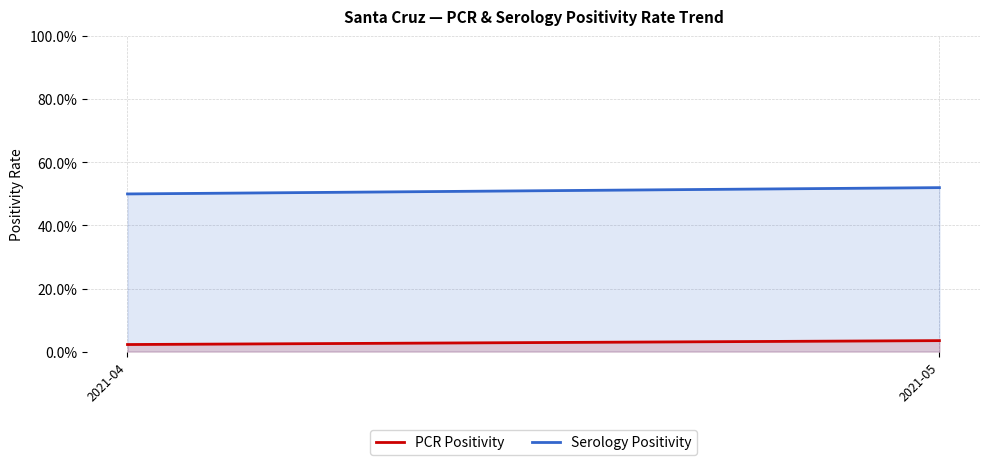

How many series are shown in this chart?

2